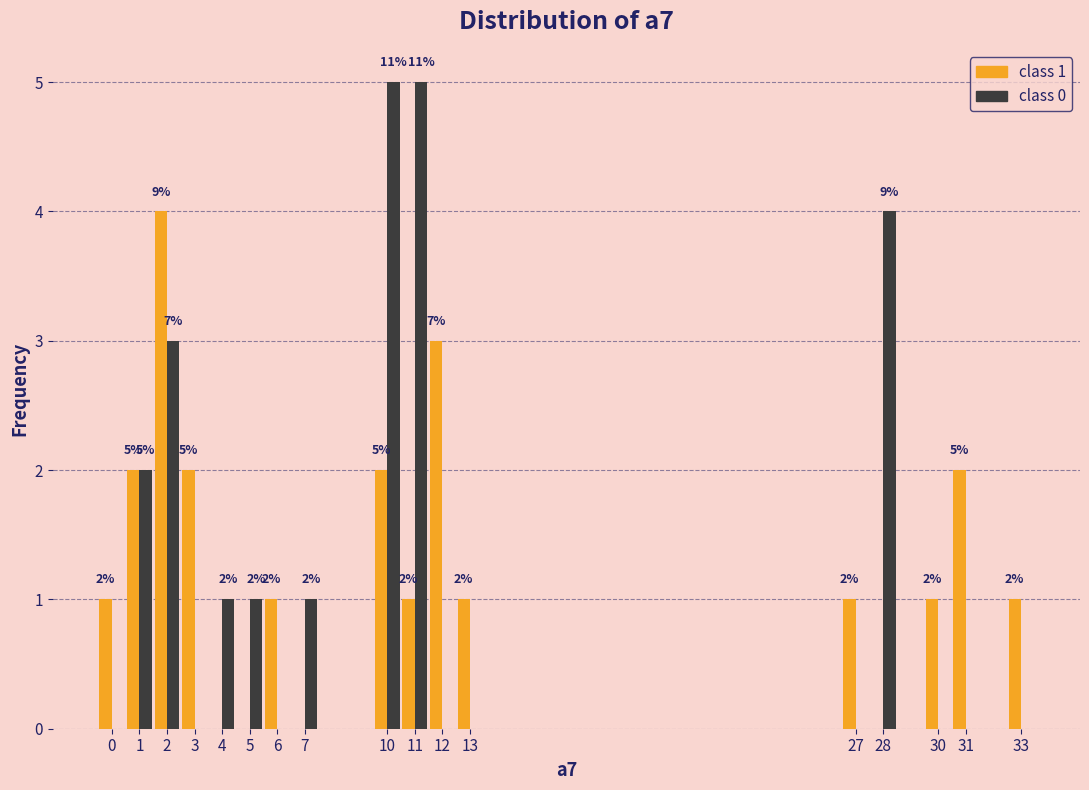

Reading left to right, what are all the values shown in this chart?

class 1: 0=1	1=2	2=4	3=2	4=0	5=0	6=1	7=0	10=2	11=1	12=3	13=1	27=1	28=0	30=1	31=2	33=1
class 0: 0=0	1=2	2=3	3=0	4=1	5=1	6=0	7=1	10=5	11=5	12=0	13=0	27=0	28=4	30=0	31=0	33=0